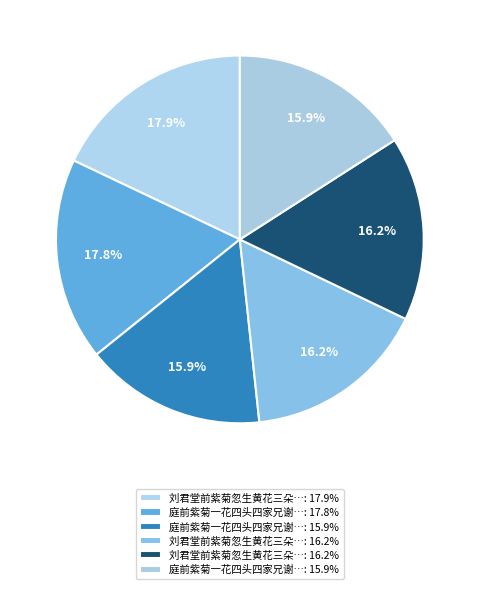

How many segments does this pie chart have?

6